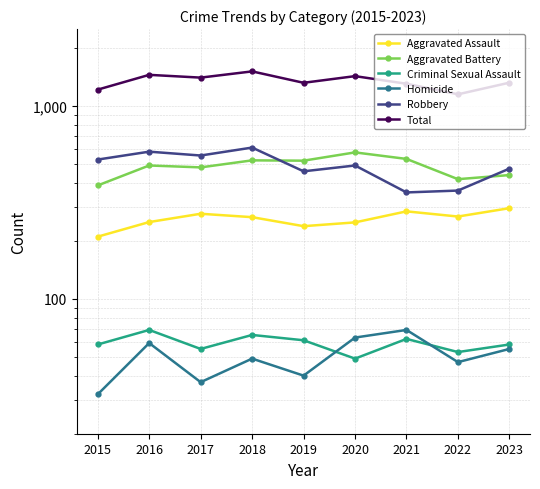

What is the maximum value for Aggravated Battery?

574